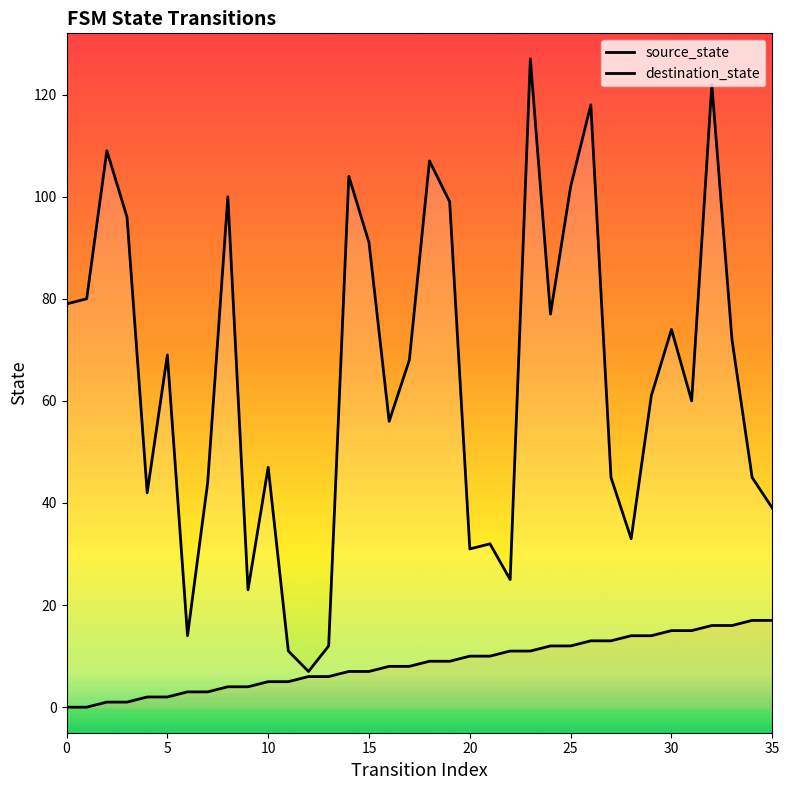

In destination_state, how many points are lower than both neighbors (excluding endpoints)?

10